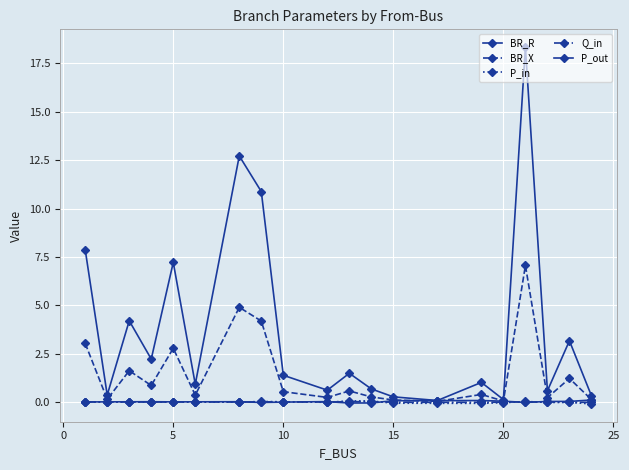

How many distinct data groups are displayed?

5